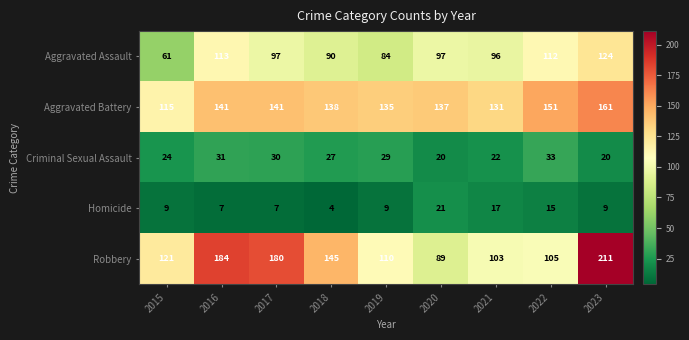

The value of Homicide at 2023 is 9. True or false?

True